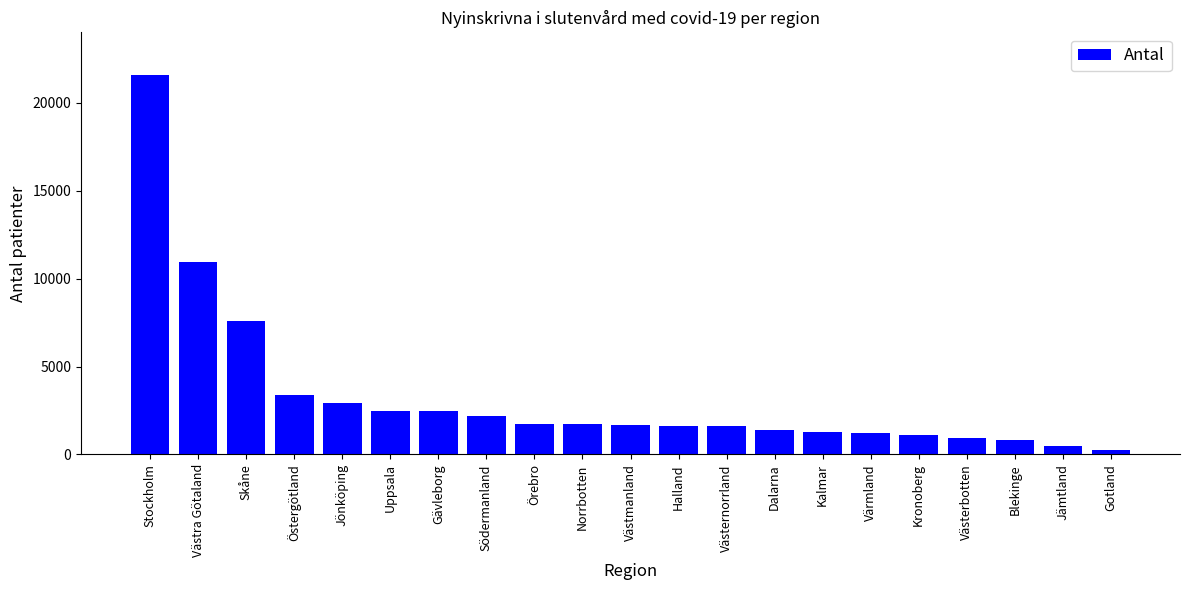

What is the difference between the maximum and minimum values?

21328